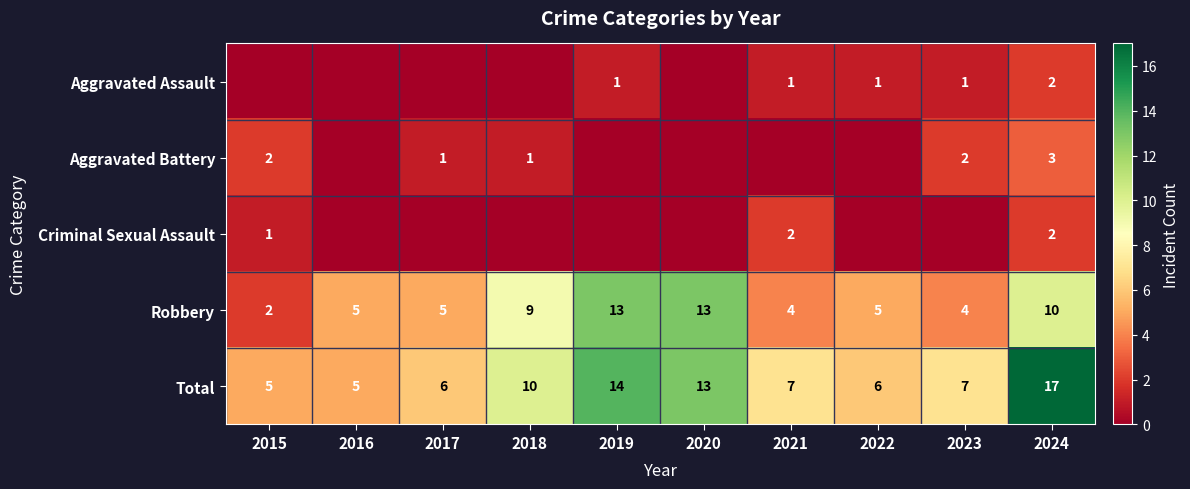

The value of Total at 2018 is 10. True or false?

True